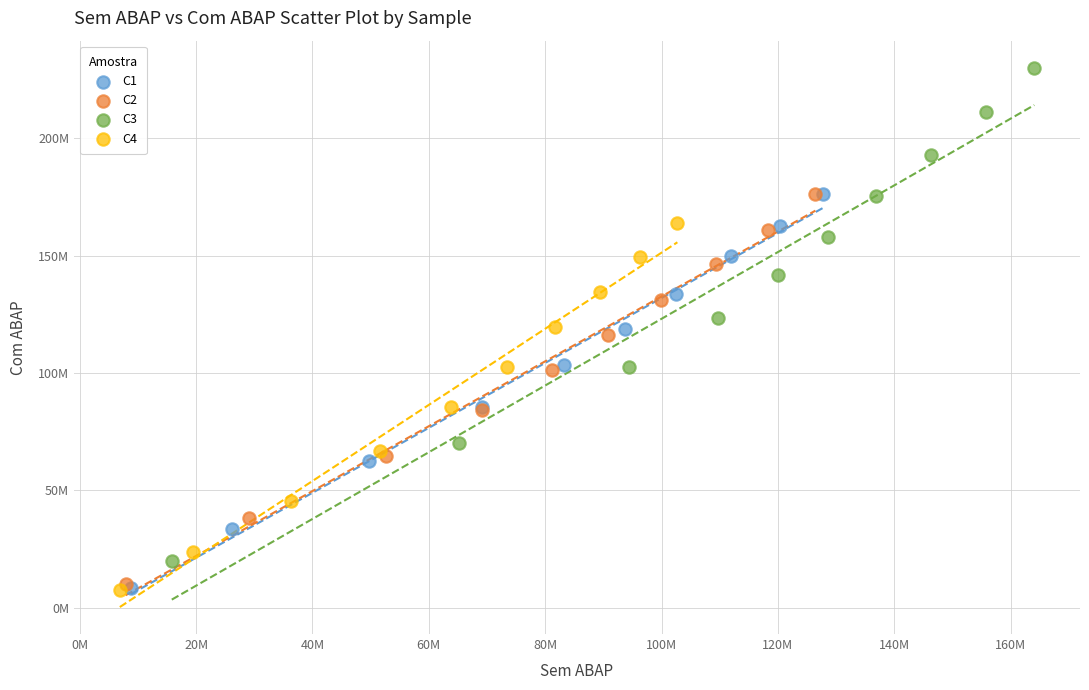

What are all the series names shown in the legend?

C1, C2, C3, C4